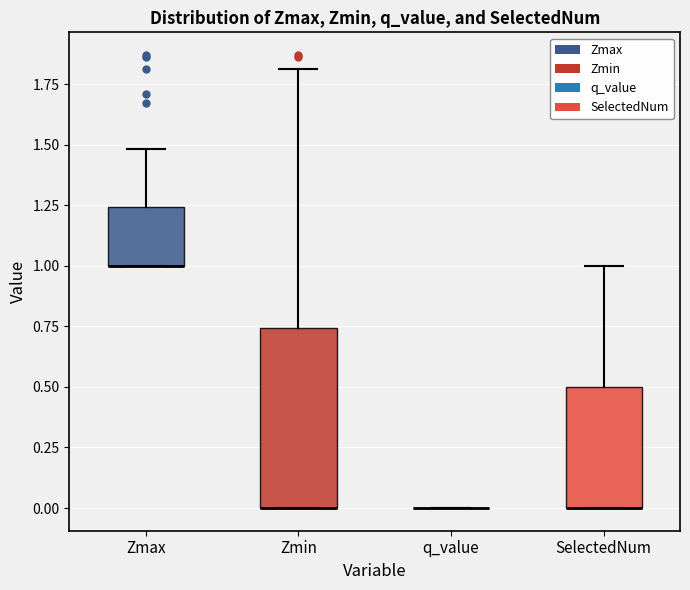

Reading left to right, read every box against the y-axis: the position of its median line, the range the box covers, and the ends of its whiskers. The values are not printed on the chart, so give them approximately, as read against the axis.

Zmax: median 1.00 (drawn on the box's lower edge), box 1.00 to 1.25, whiskers 1.00 to 1.50
Zmin: median 0.00 (drawn on the box's lower edge), box 0.00 to 0.75, whiskers 0.00 to 1.80
q_value: box collapsed to a line at 0.00, whiskers 0.00 to 0.00
SelectedNum: median 0.00 (drawn on the box's lower edge), box 0.00 to 0.50, whiskers 0.00 to 1.00